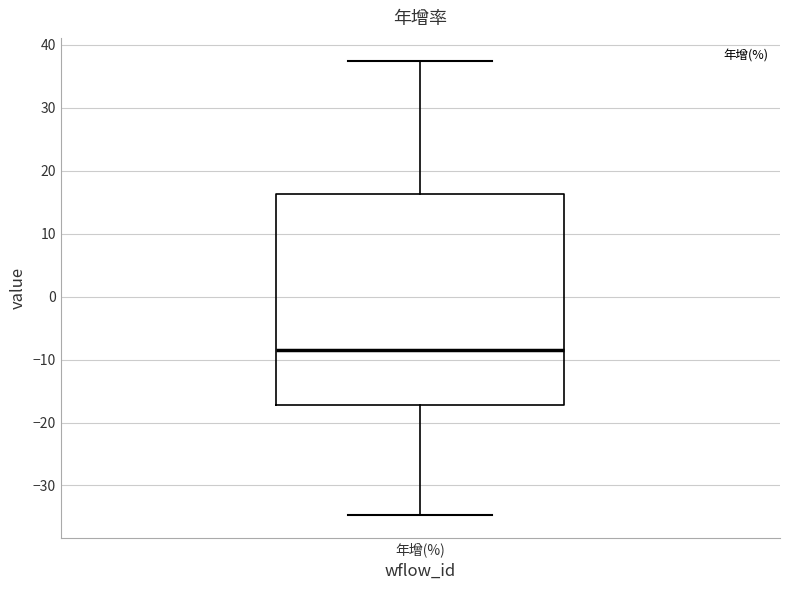

Where is the upper edge of the box for 年增(%) on the y-axis? The values are not printed on the chart, so give them approximately, as read against the axis.

16